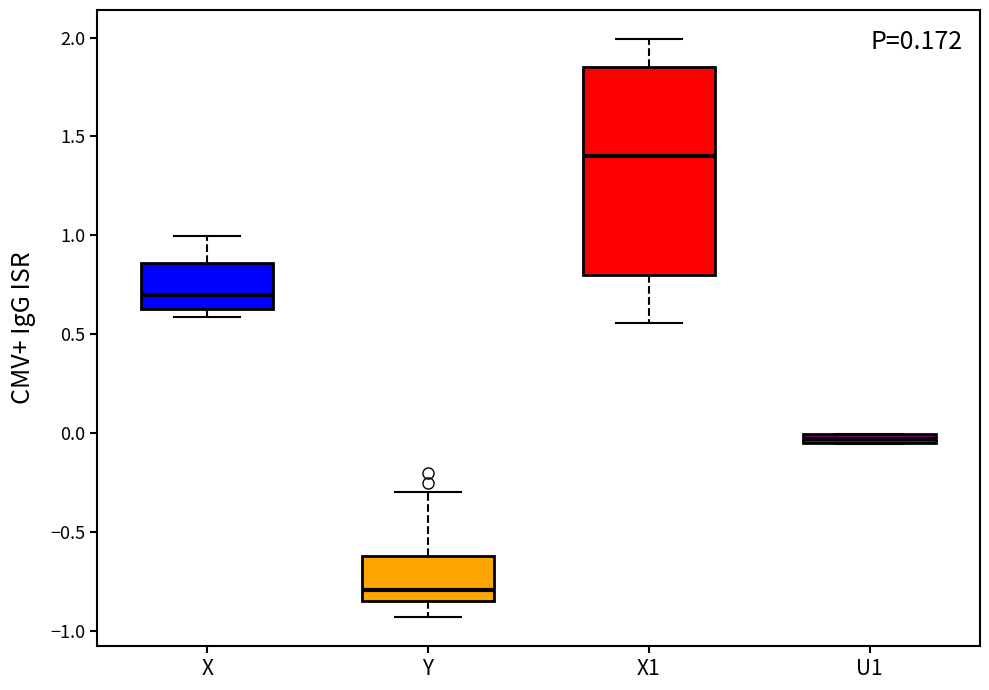

Which box's median line is the highest?

X1